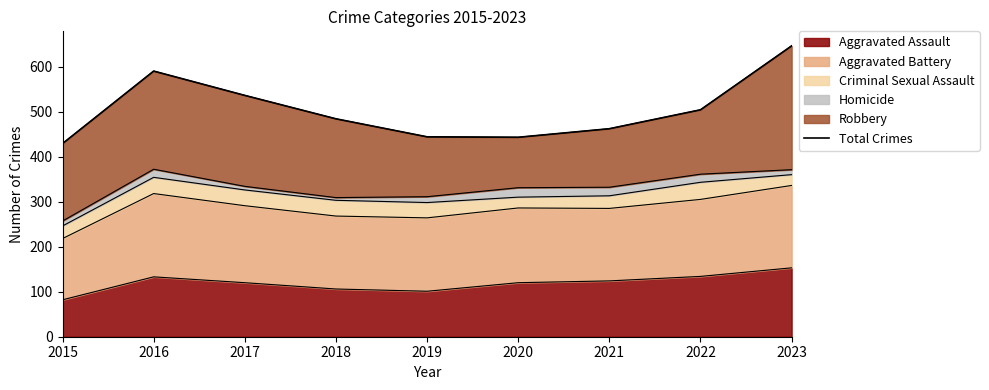

How many points are higher than both their immediate neighbors (excluding endpoints)?

1